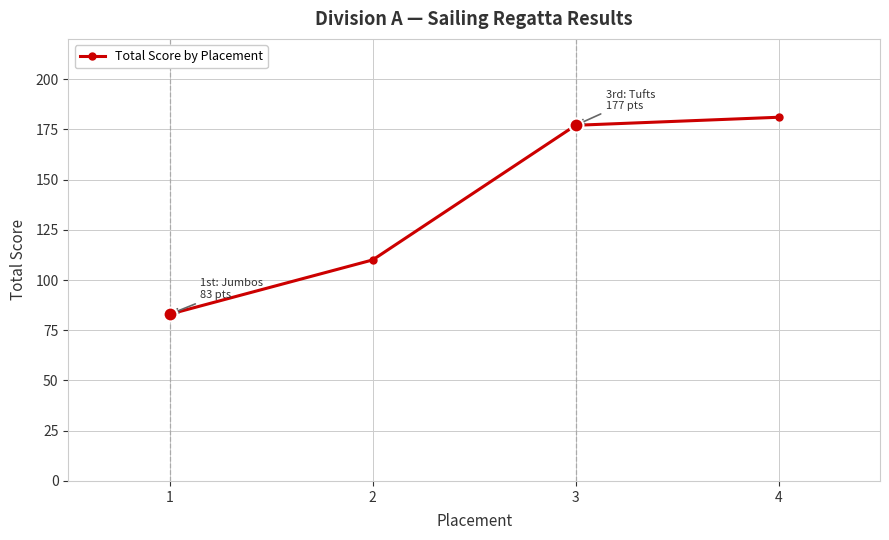

Reading left to right, transcribe all the data shown in this chart.

1=83	2=110	3=177	4=181